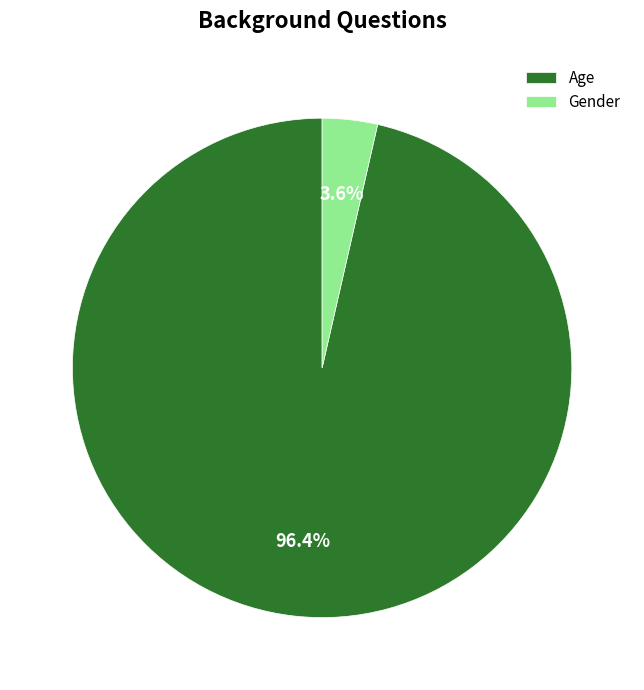

How many segments does this pie chart have?

2